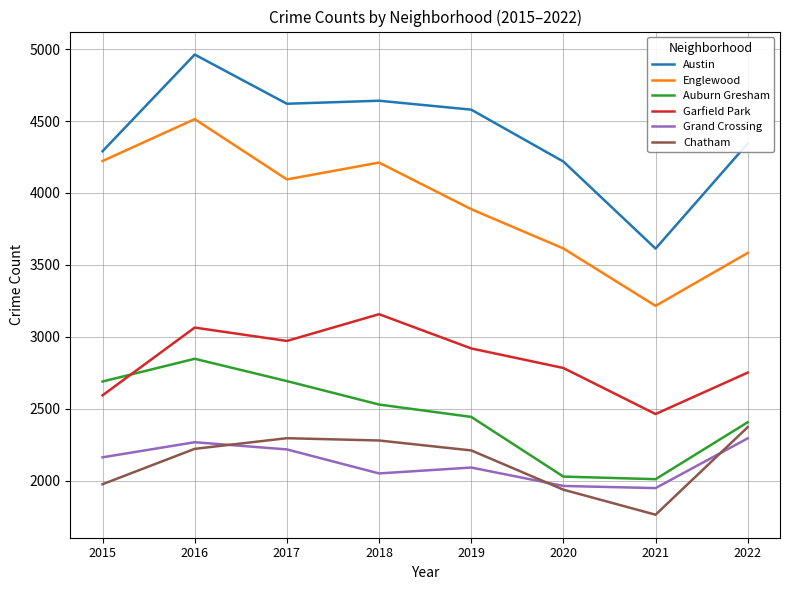

Which series has the widest spread of values?

Austin